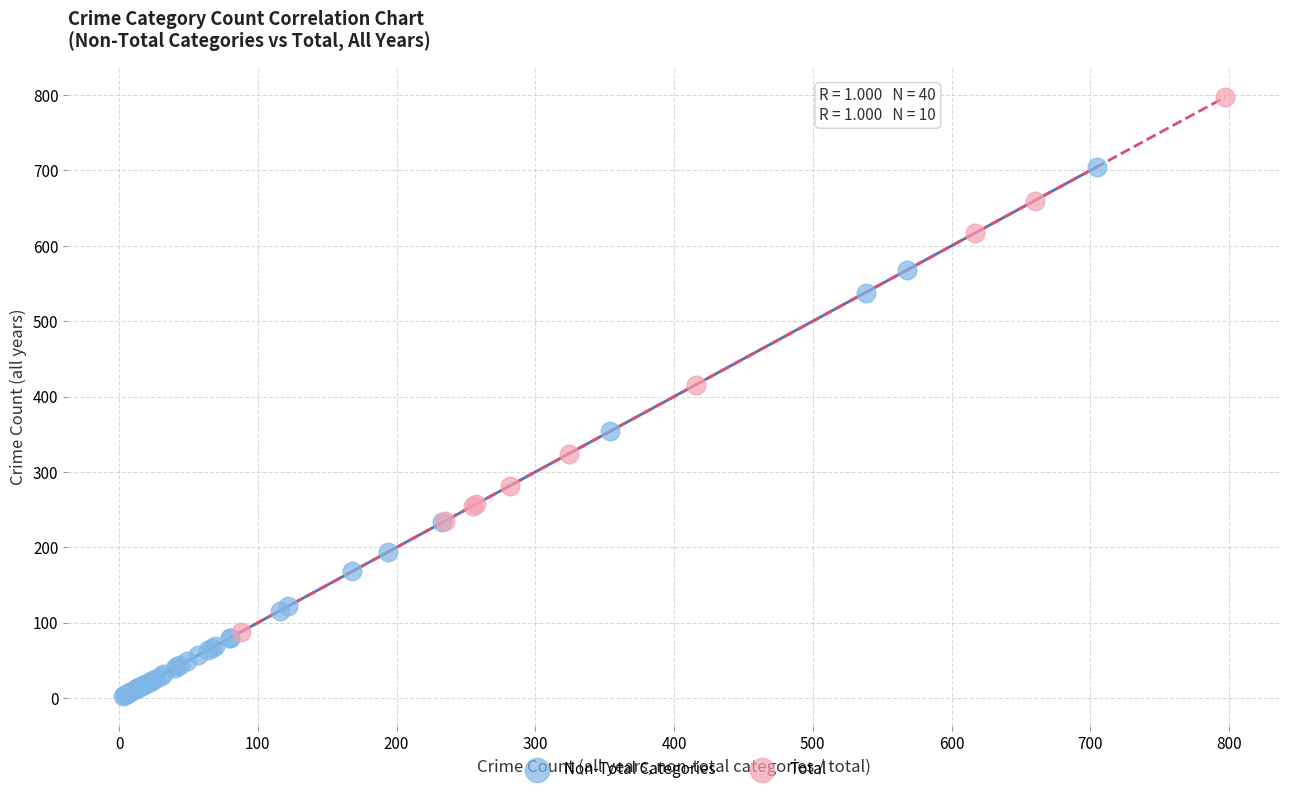

Which series reaches the maximum Y coordinate?

Total